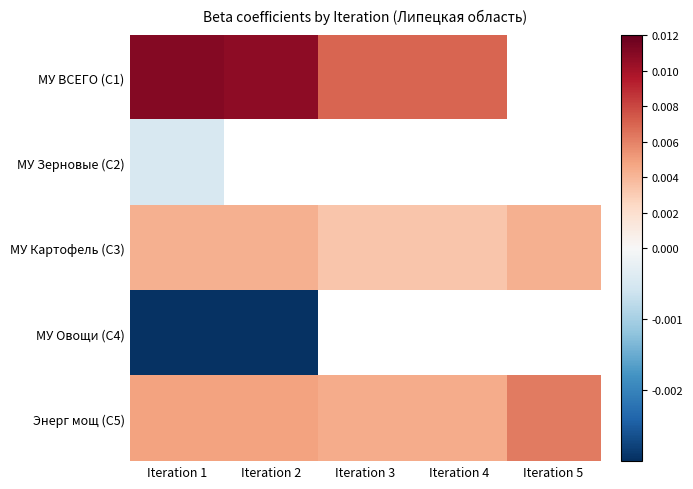

Is the value of МУ Зерновые (C2) at Iteration 1 greater than the value of Энерг мощ (C5) at Iteration 1?

No